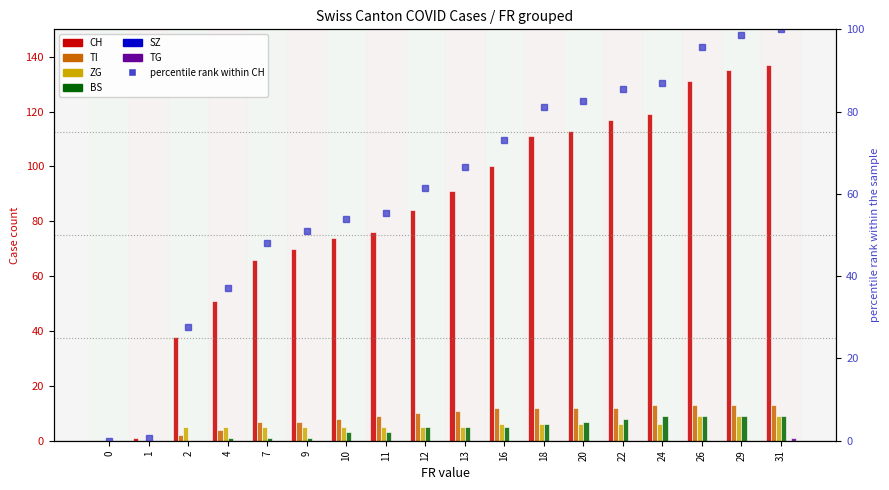

How many data points in TI are less than 11?

9